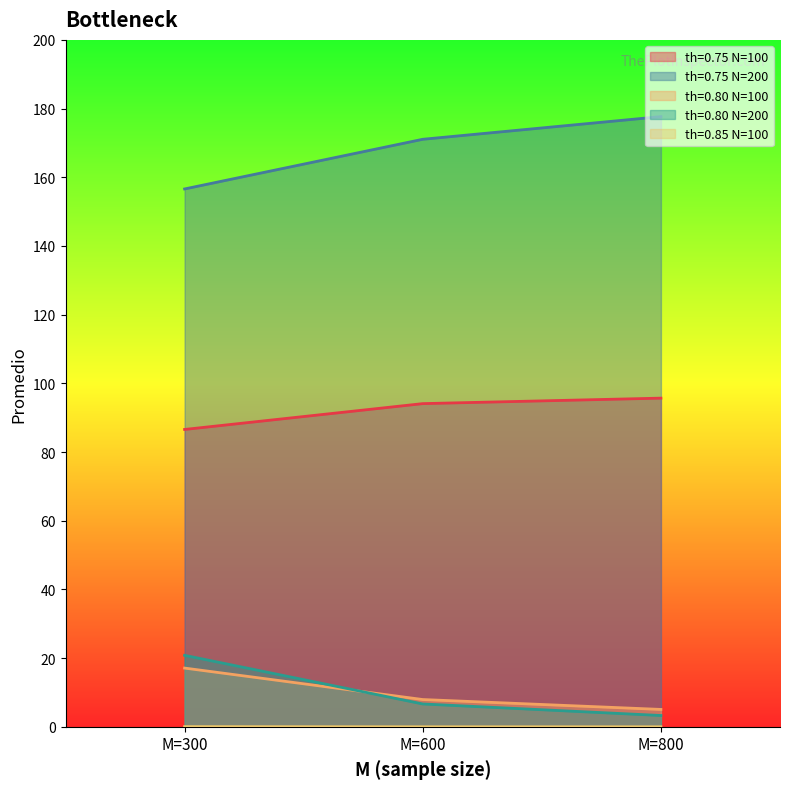

Is it true that th=0.80 N=200 equals 9.7 at M=600?

False